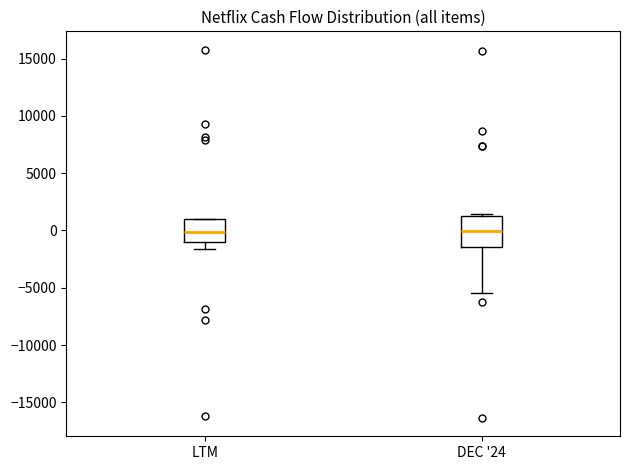

Reading left to right, transcribe this box plot: for each box, give where its median line is, the range the box spans, and where its two whiskers end, as read against the y-axis. The values are not printed on the chart, so give them approximately, as read against the axis.

LTM: median 0, box -1000 to 1000, whiskers -1500 to 1000
DEC '24: median 0, box -1500 to 1500, whiskers -5500 to 1500